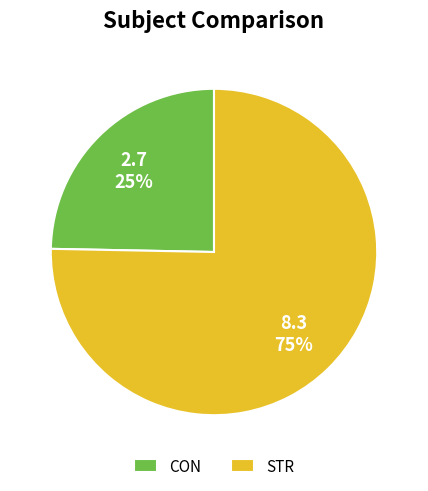

Count the number of slices in the pie.

2